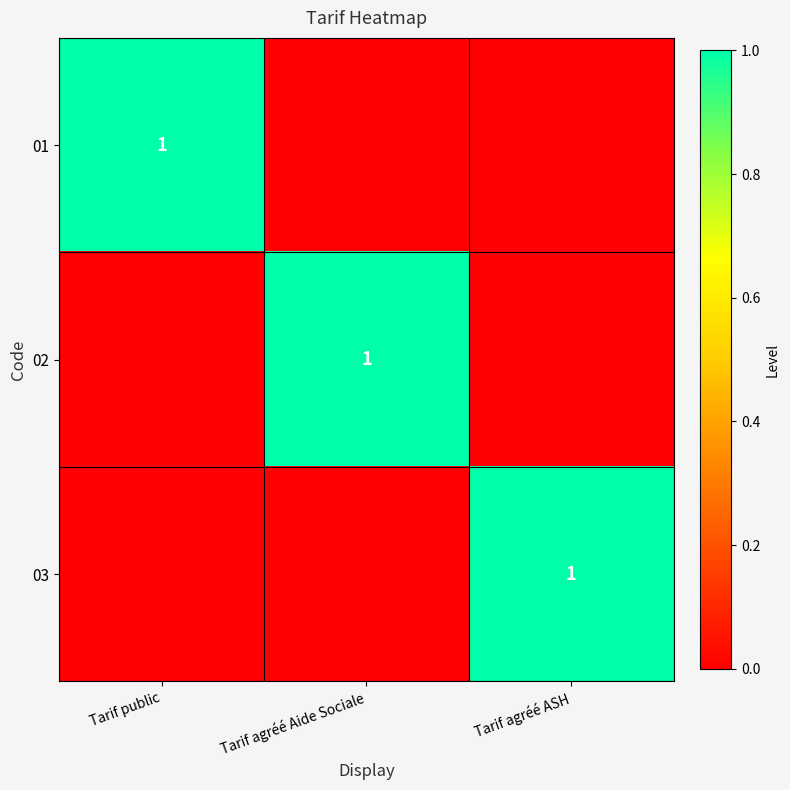

Is it true that 01 equals 1 at Tarif public?

True